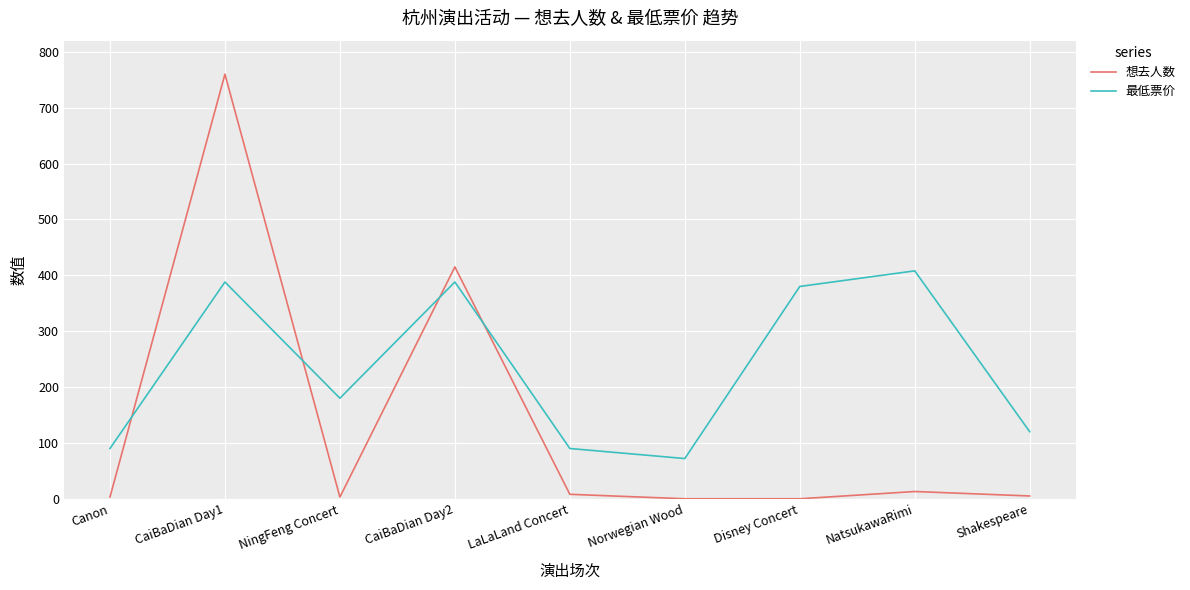

Is it true that 想去人数 equals 242 at CaiBaDian Day2?

False